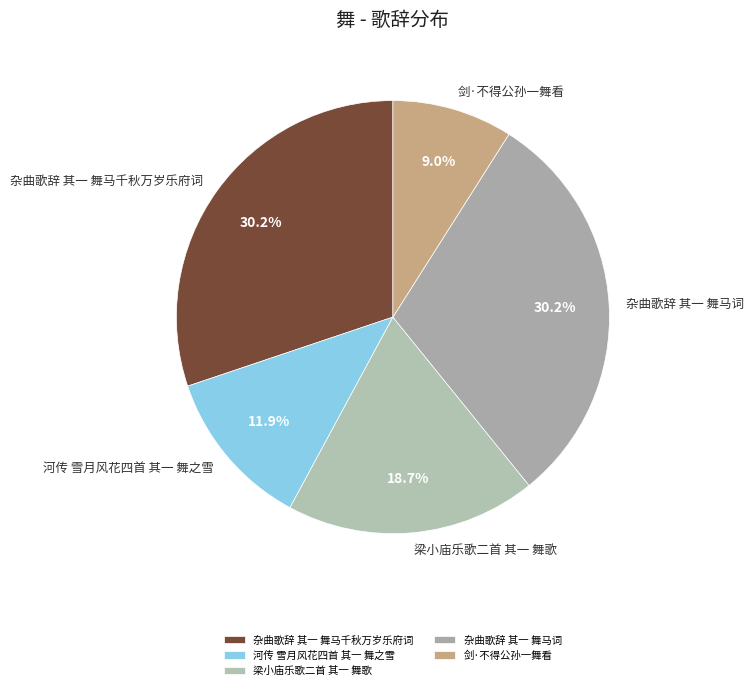

Does 杂曲歌辞 其一 舞马千秋万岁乐府词 represent more than half of the total?

No